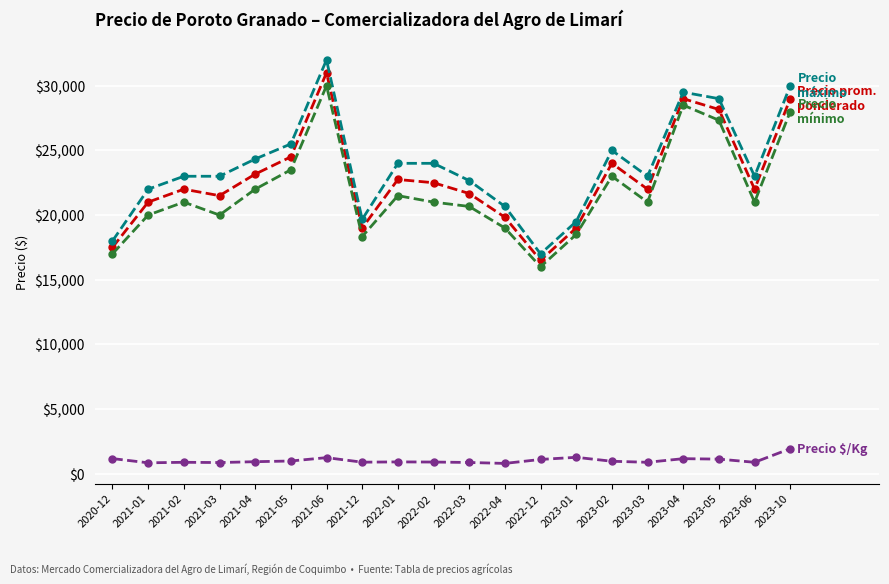

Count the number of categories in the chart.

20